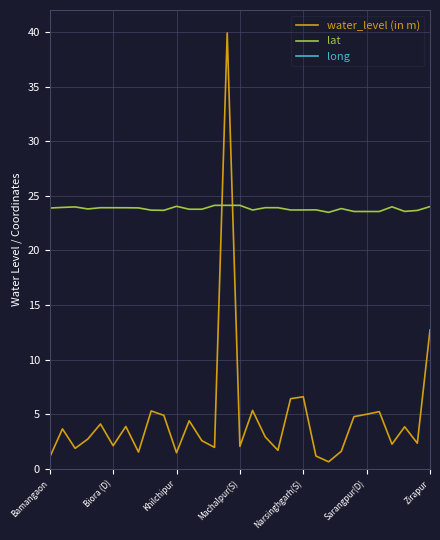

What is the label of the 19th point from the left?

18